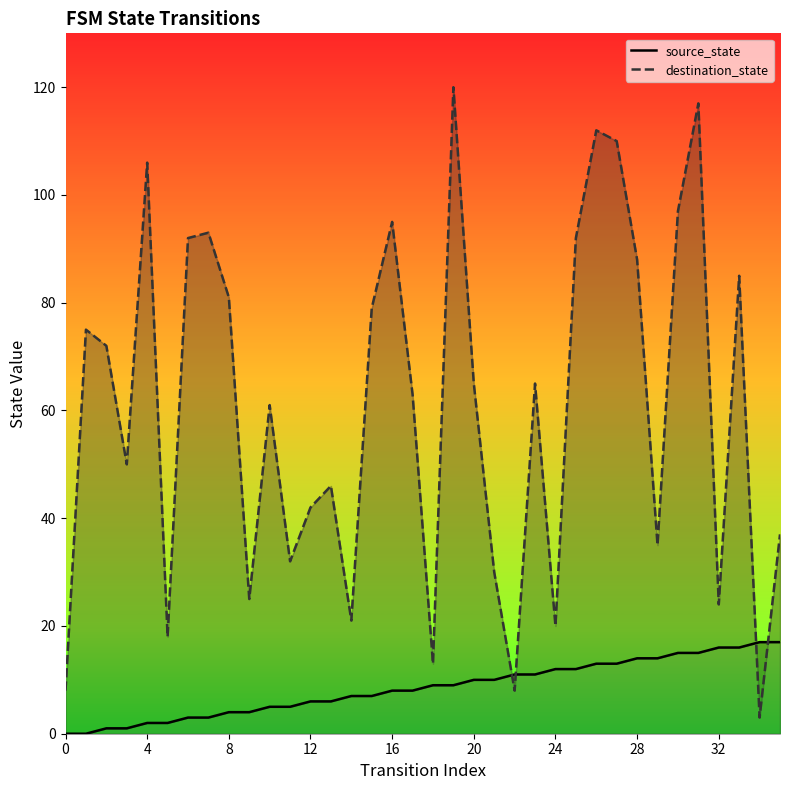

What is the maximum value for source_state?

17